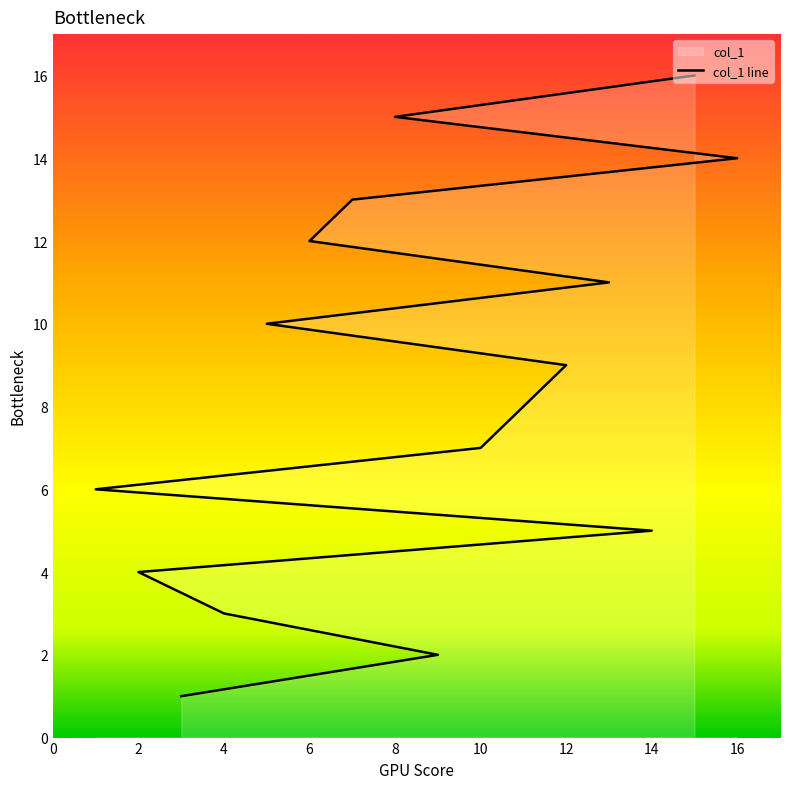

Reading left to right, extract all data points from this chart.

3=1	9=2	4=3	2=4	14=5	1=6	10=7	11=8	12=9	5=10	13=11	6=12	7=13	16=14	8=15	15=16